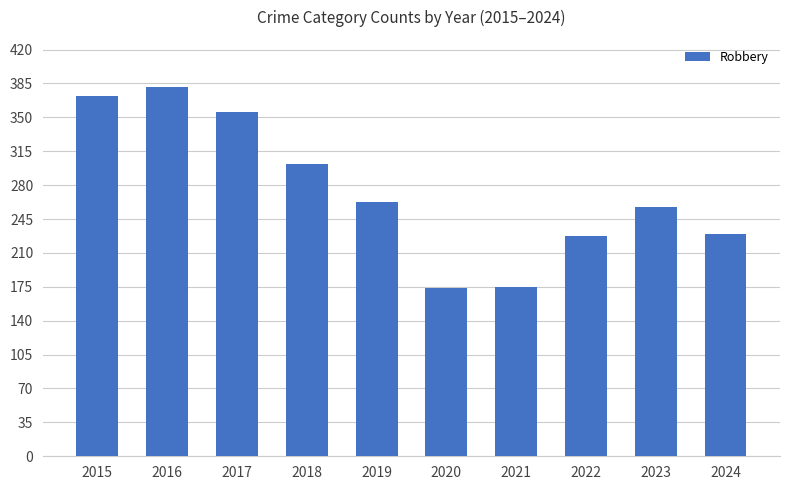

True or false: the data shows 156 at 2017.

False